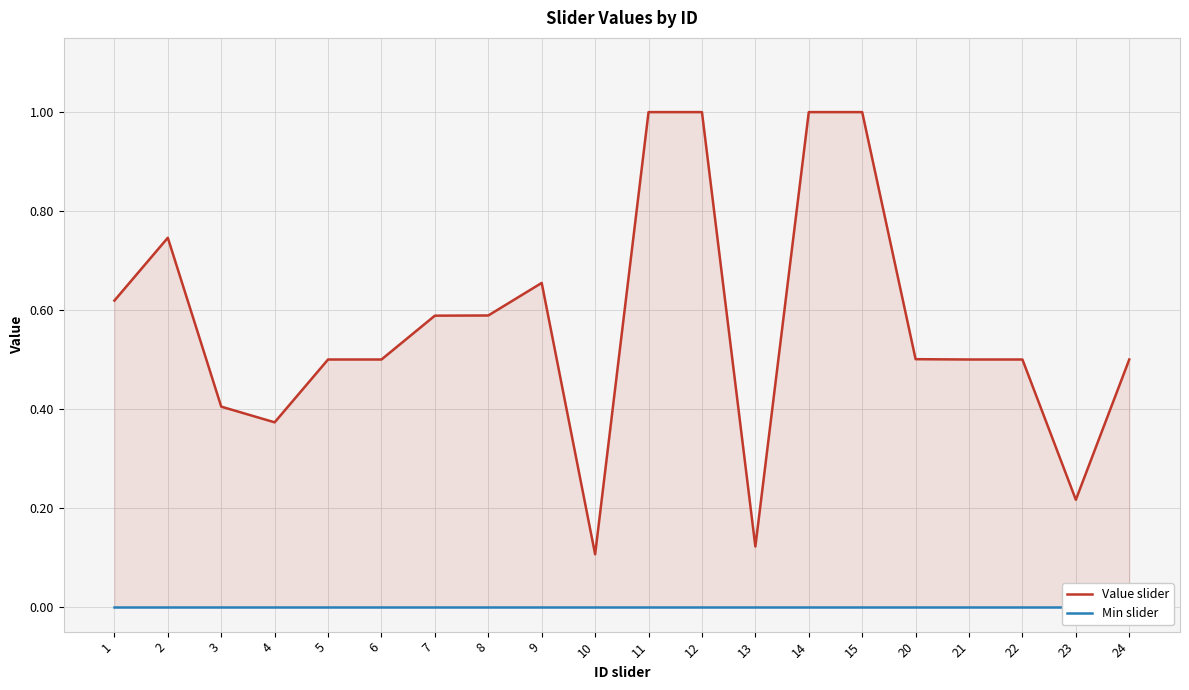

Reading left to right, list all the values displayed in this chart.

Value slider: 0.6	0.7	0.4	0.4	0.5	0.5	0.6	0.6	0.7	0.1	1.0	1.0	0.1	1.0	1.0	0.5	0.5	0.5	0.2	0.5
Min slider: 0.0	0.0	0.0	0.0	0.0	0.0	0.0	0.0	0.0	0.0	0.0	0.0	0.0	0.0	0.0	0.0	0.0	0.0	0.0	0.0